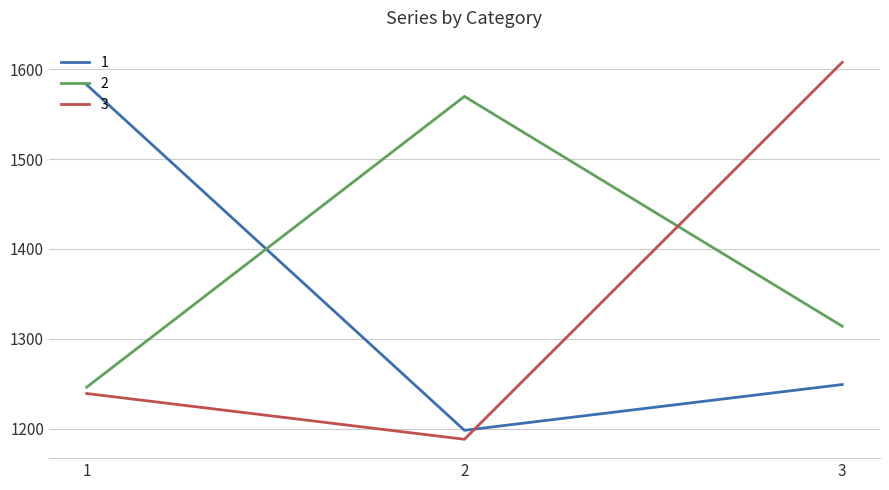

At which label does 2 first exceed 1314?

2